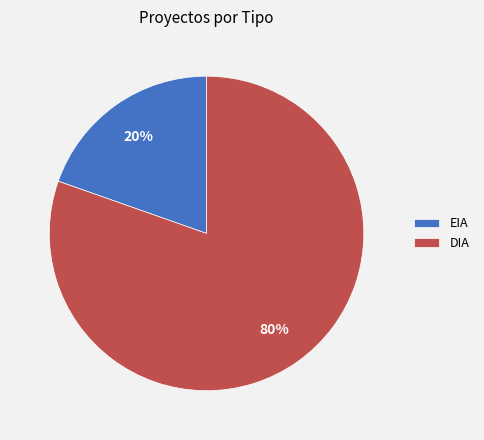

What is the smallest slice in the pie chart?

EIA